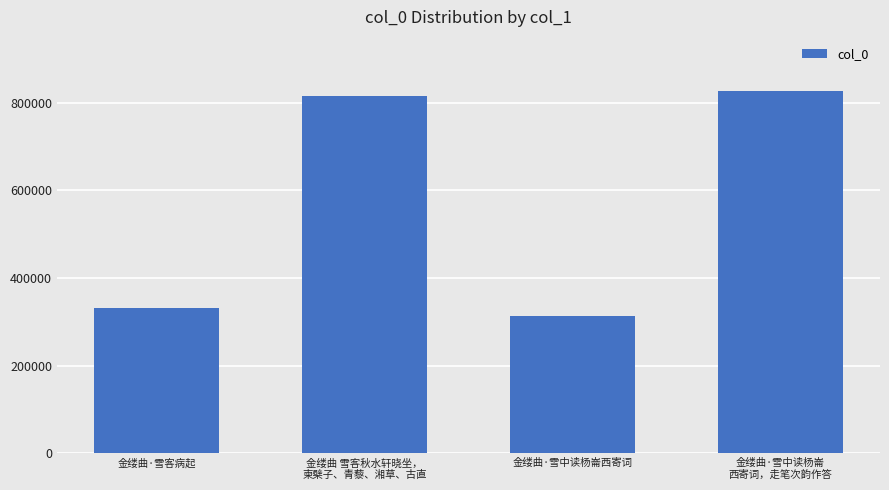

What is the minimum value shown in the chart?

313242